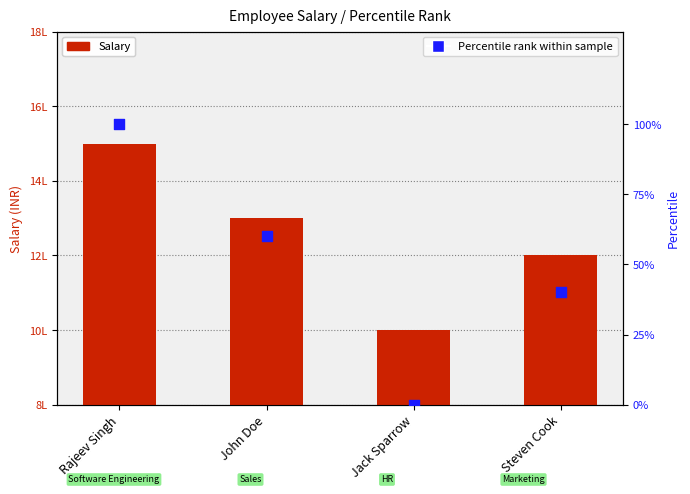

Which series has the largest Y range (max minus min)?

Salary